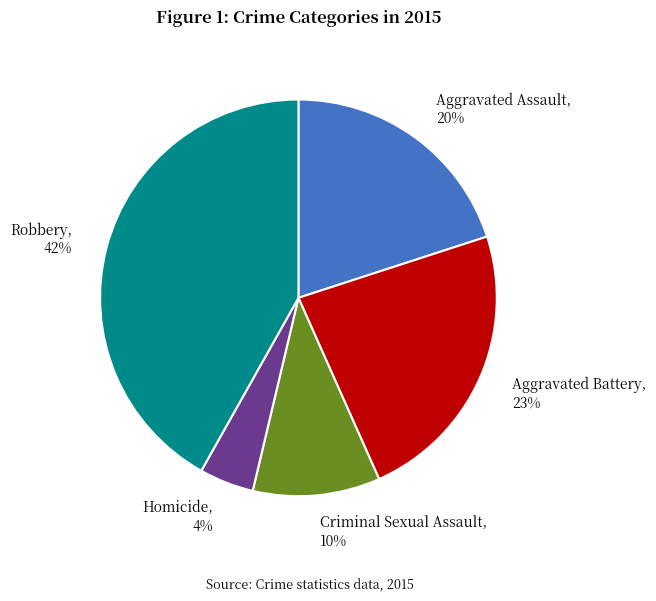

Count the number of slices in the pie.

5